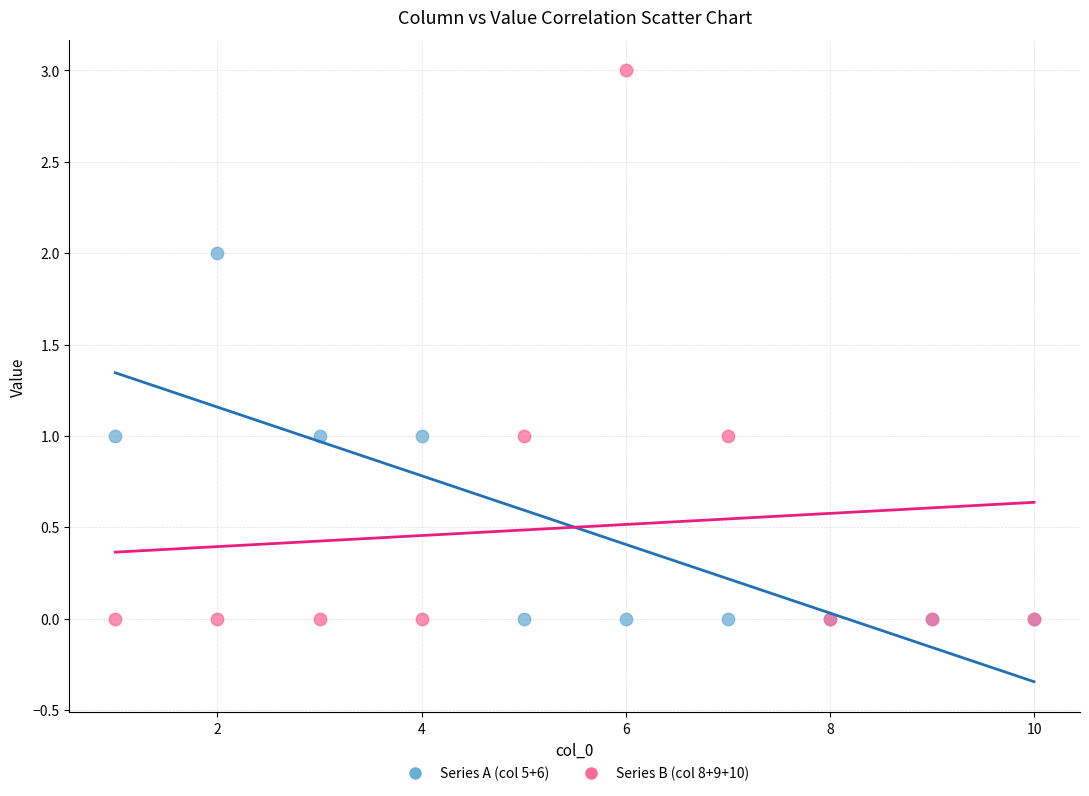

What is the X range (max minus min) for the scatter plot?

9